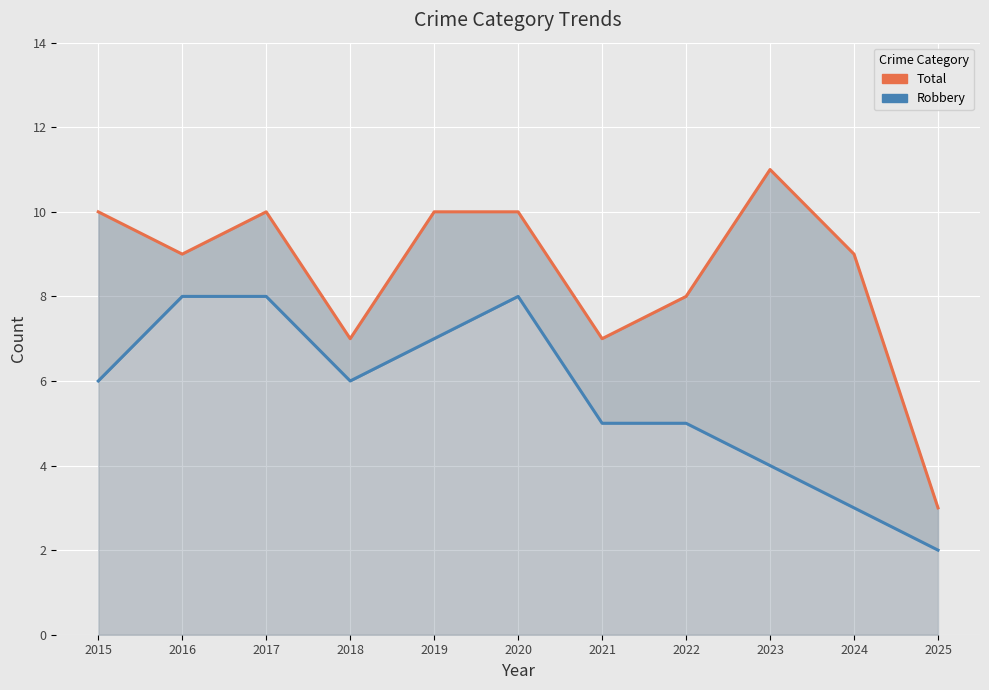

What is the value of the Total point at the 6th from the left?

10